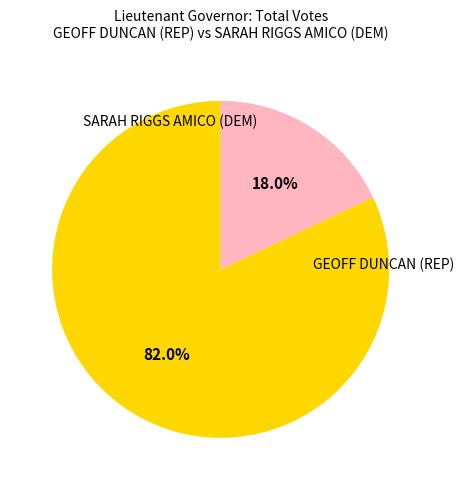

To the nearest percent, what is the difference between the largest and smallest slice percentages?

64%